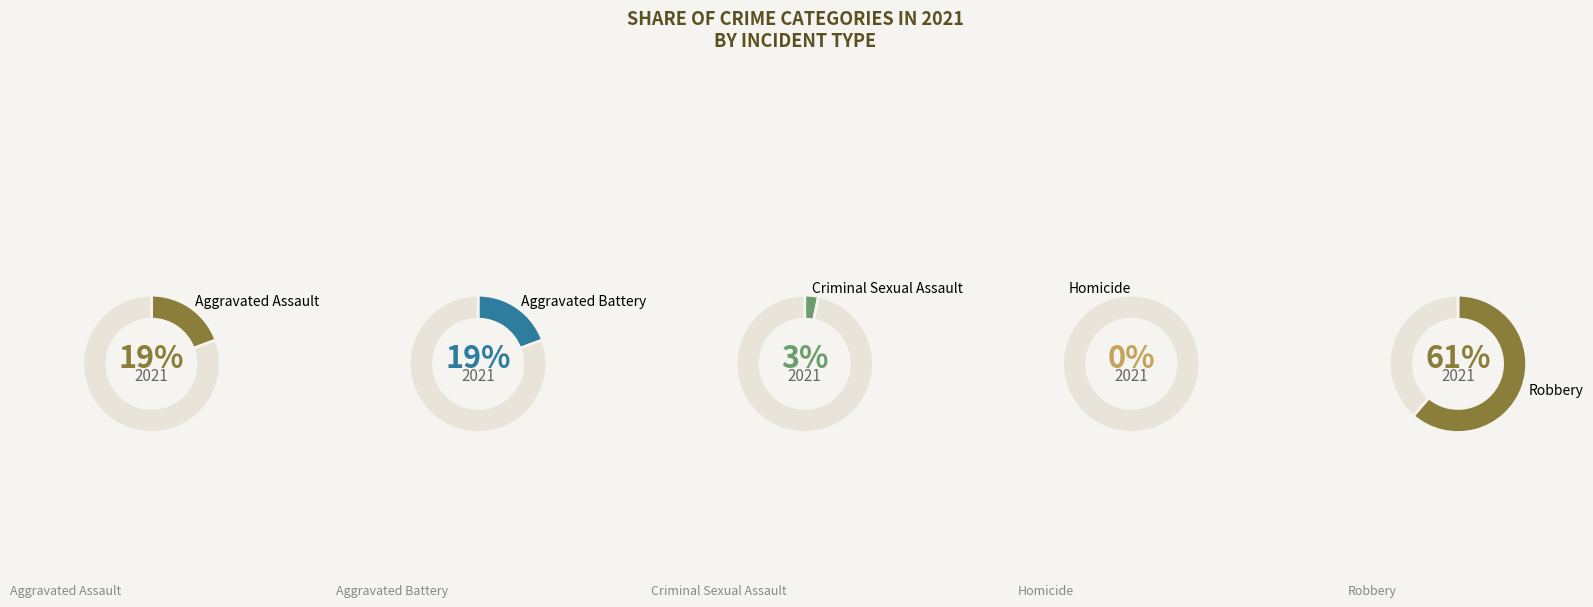

True or false: Homicide accounts for 0% of the total.

True